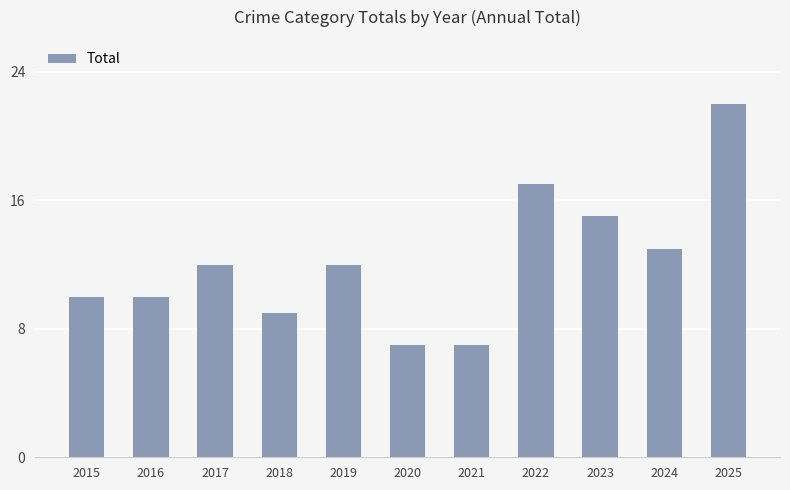

Reading right to left, what are all the values shown in this chart?

22	13	15	17	7	7	12	9	12	10	10